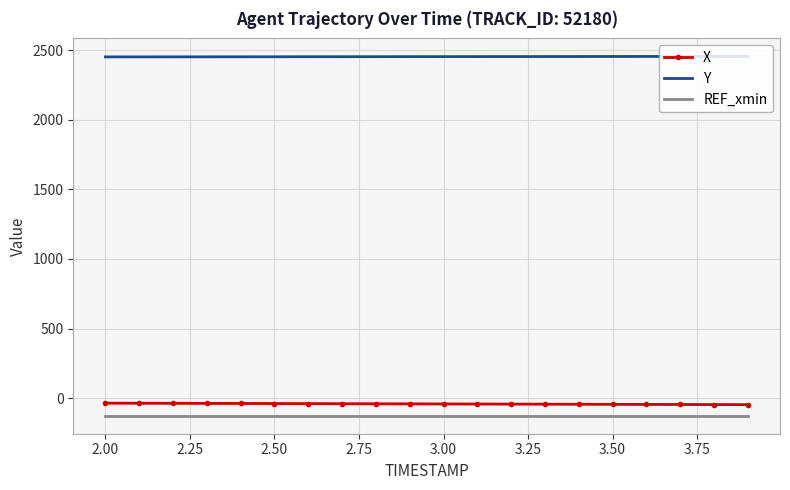

List the series in order of their peak value, highest first.

Y, X, REF_xmin